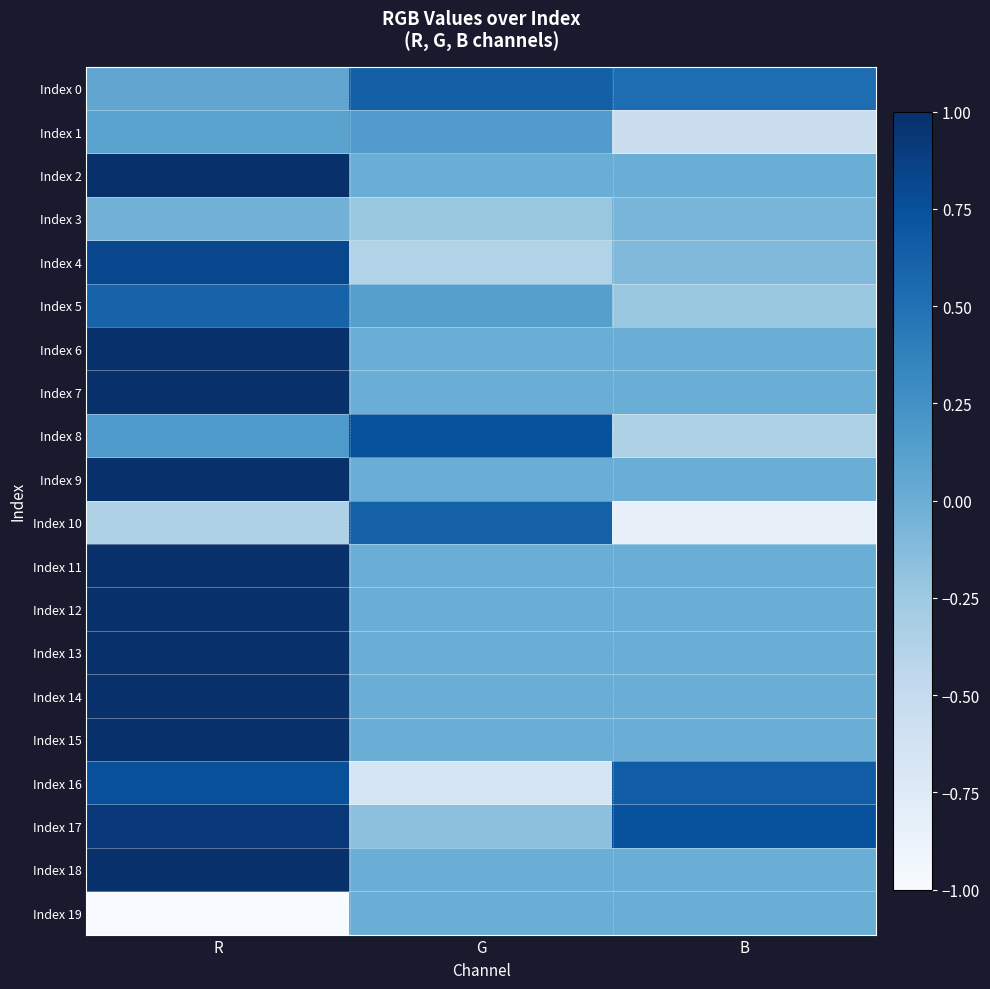

What is the smallest value displayed?

-1.0